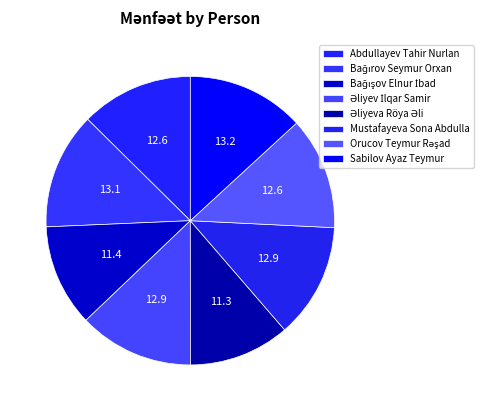

How many slices are in this pie chart?

8